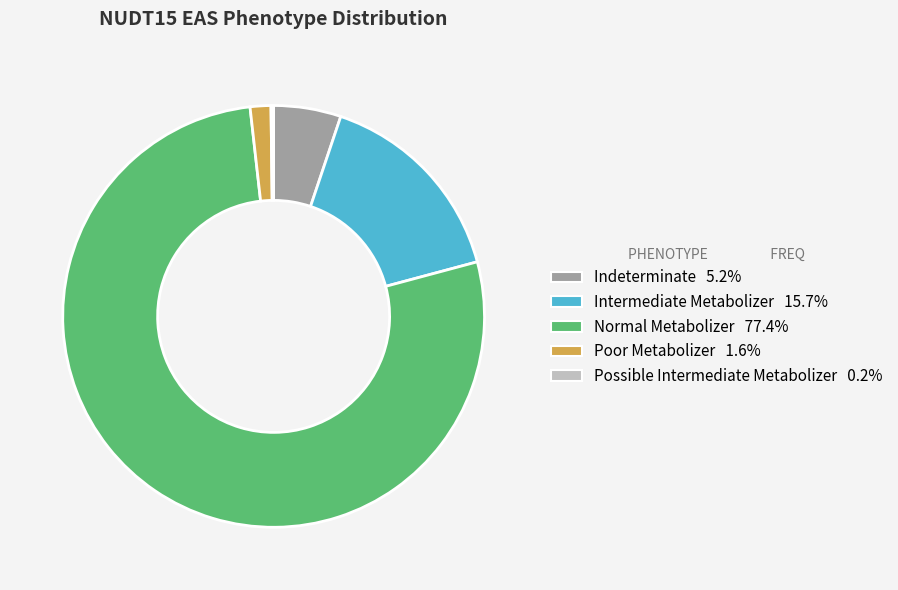

Is there a majority slice in this chart?

Yes